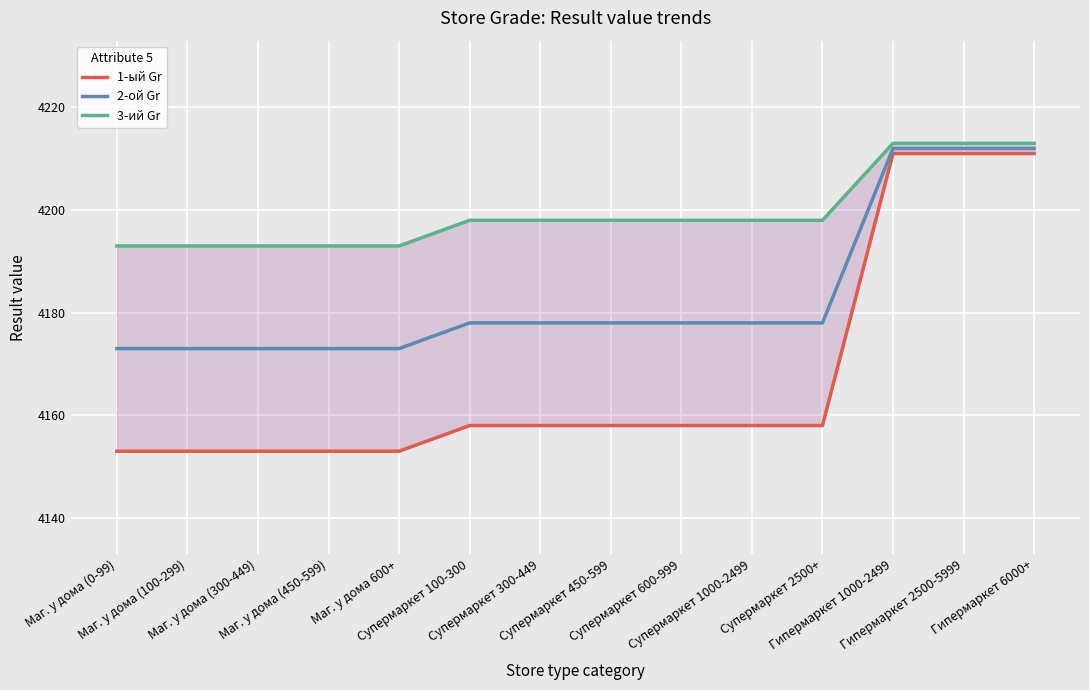

True or false: 2-ой Gr and 3-ий Gr intersect in this chart.

False